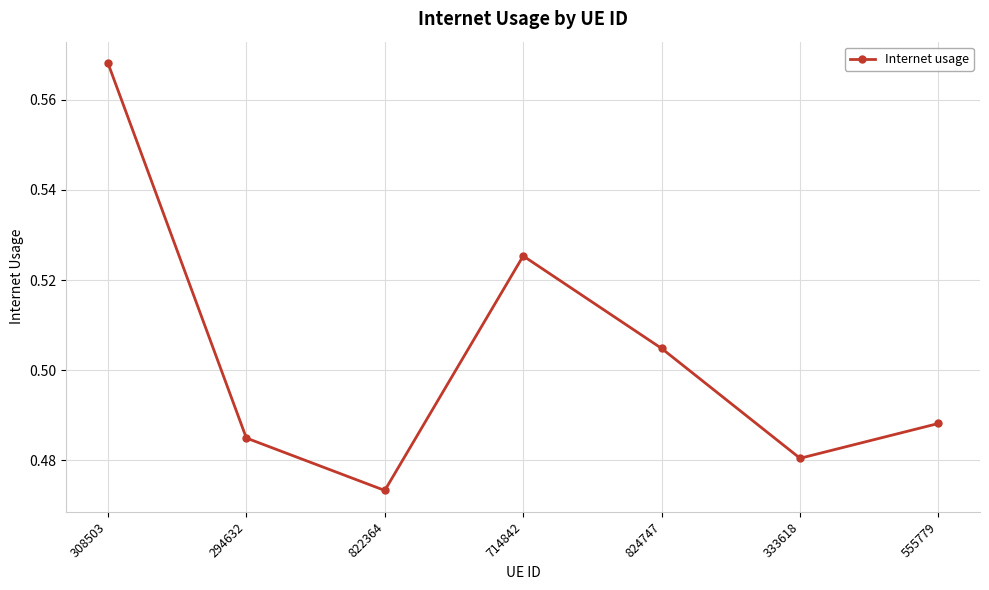

Between 308503 and 555779, which is larger?

308503